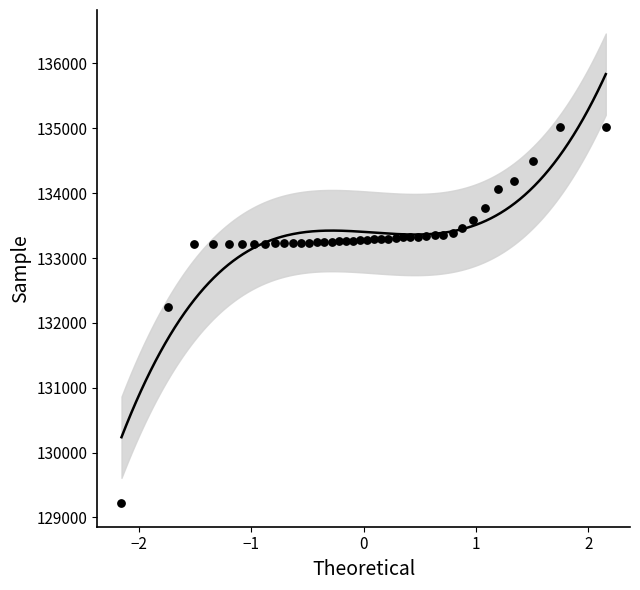

What is the range of X values (max minus min)?

4.3